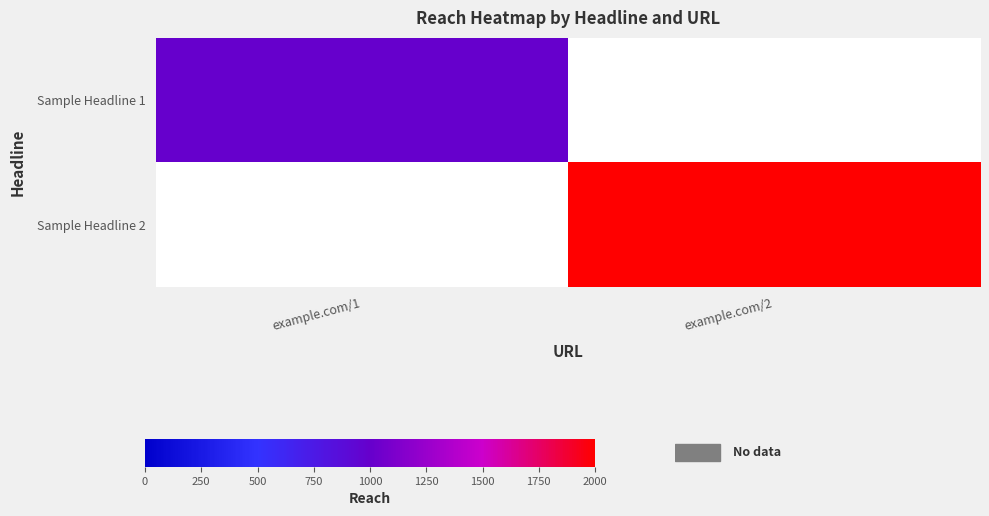

True or false: Sample Headline 2 has a value of 1294.2 at example.com/2.

False